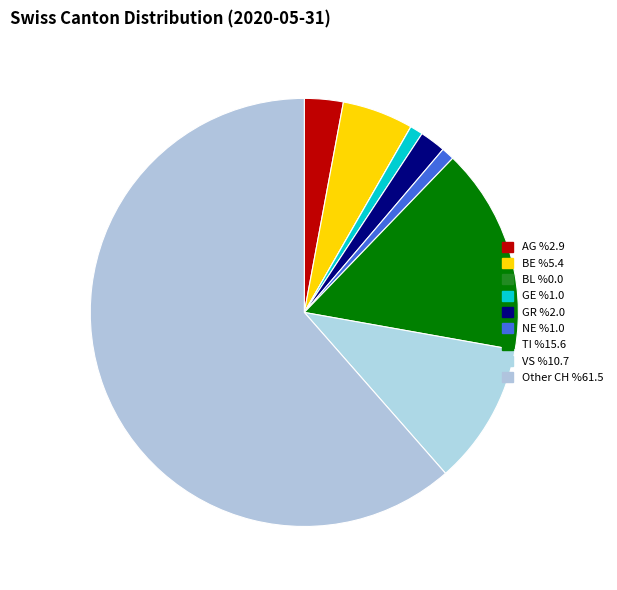

What is the smallest slice in the pie chart?

BL